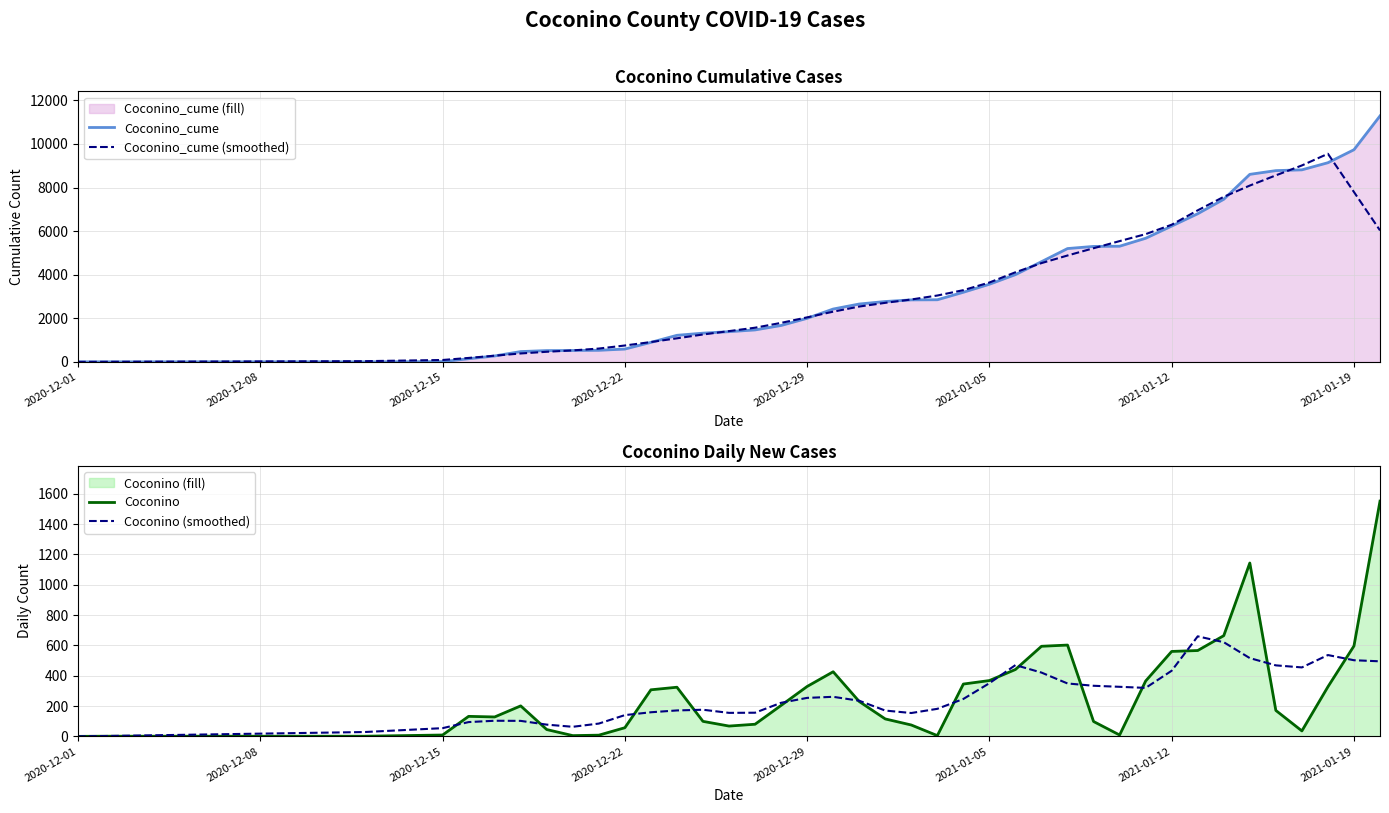

What is the value of the Coconino (smoothed) point at the 7th from the left?

102.2